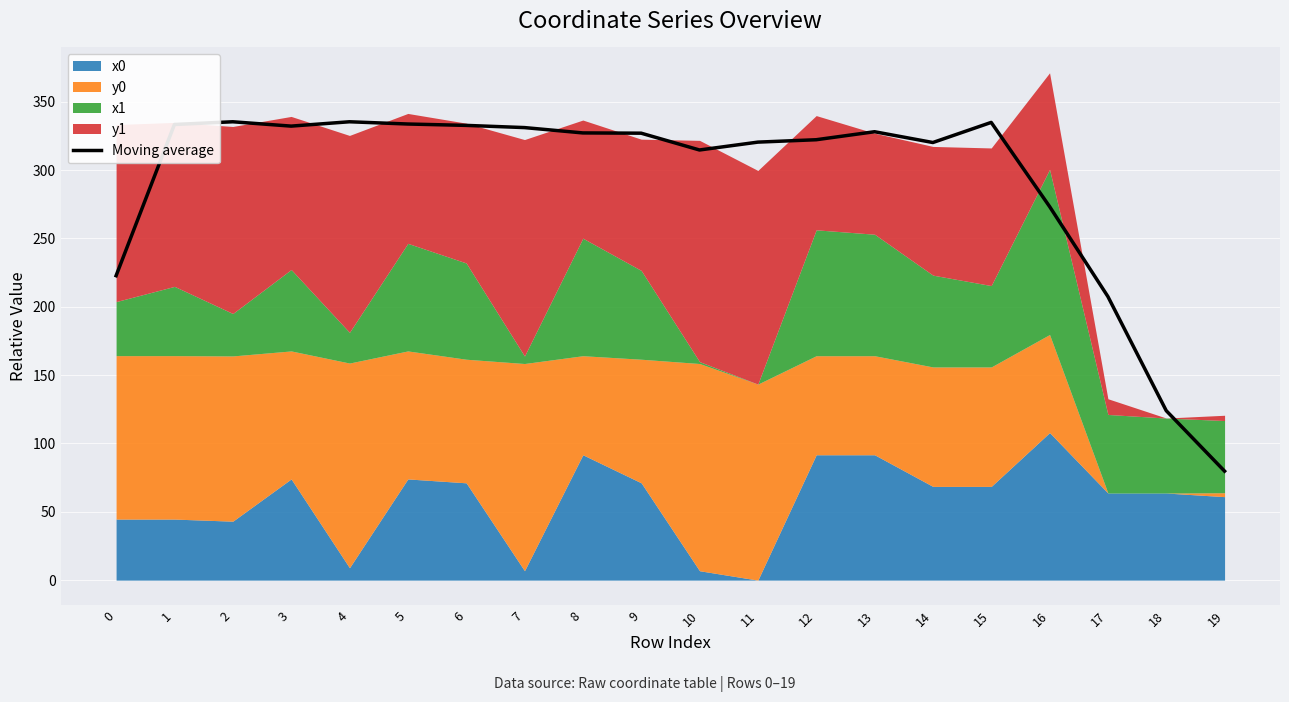

Which has a higher value, 6 or 12?

6